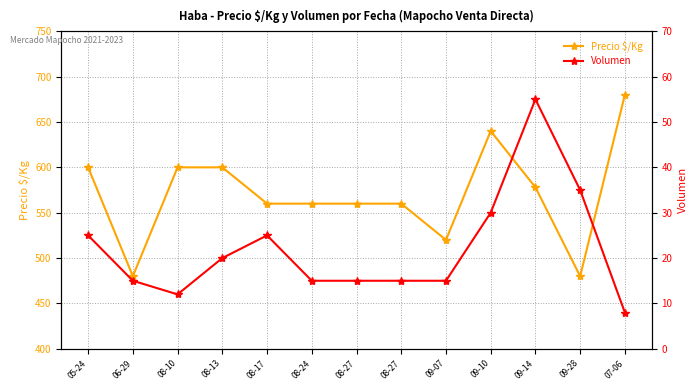

At how many categories does at least one series exceed 172?

13